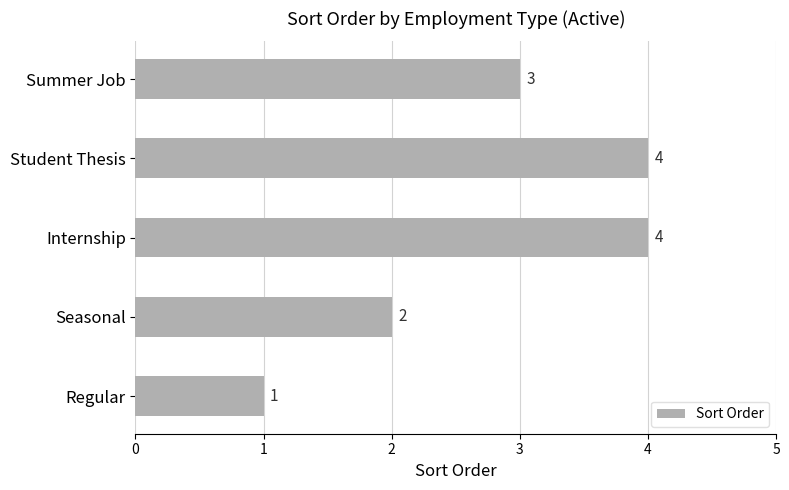

How many bars are there in total?

5